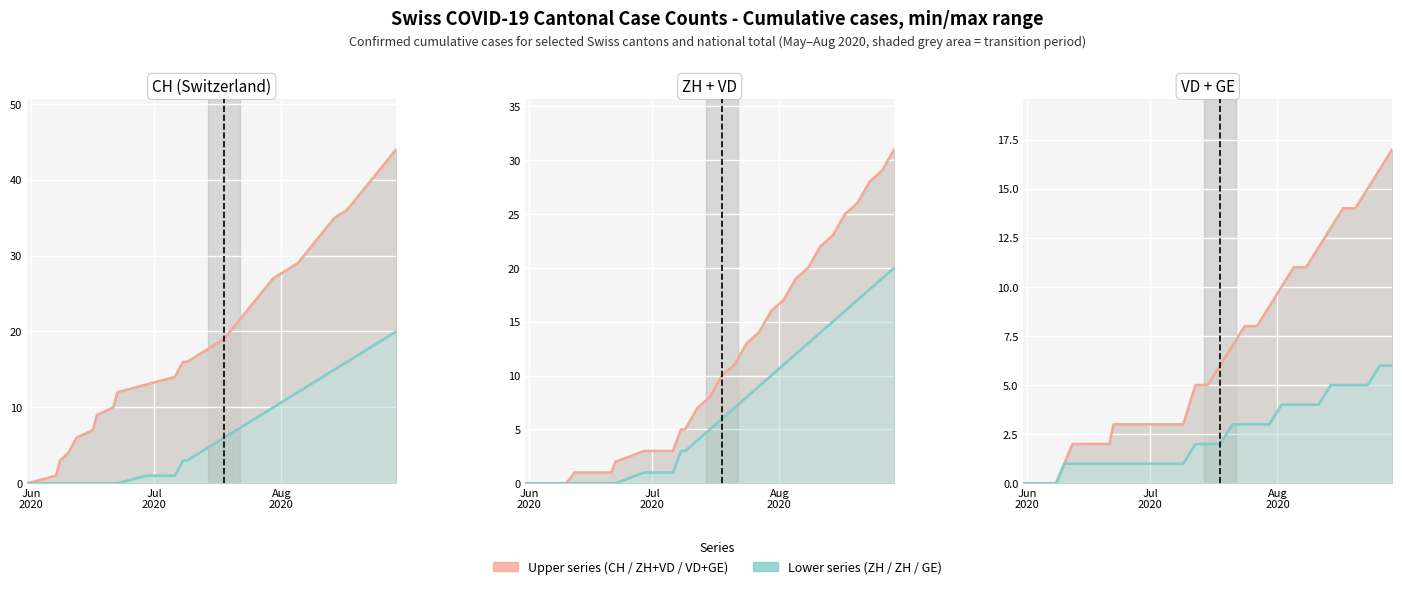

True or false: GE has more than 1 interior local peaks.

False